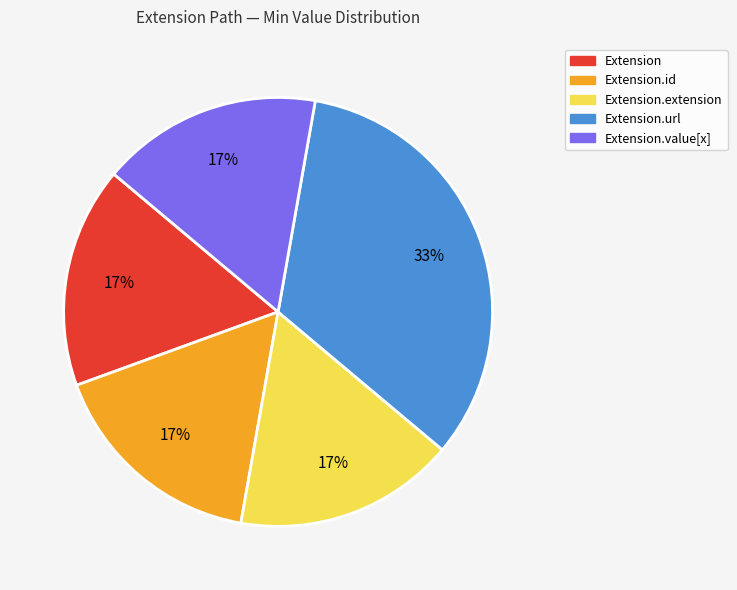

To the nearest percent, what is the average slice percentage?

20%